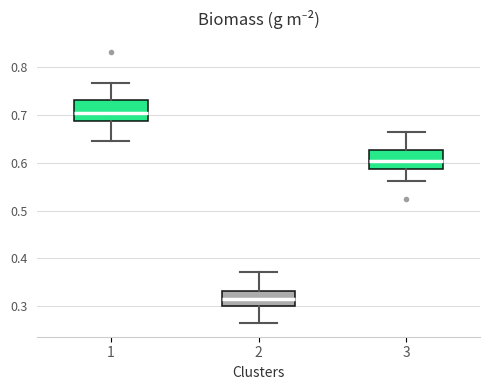

Which box has the lowest median line?

2